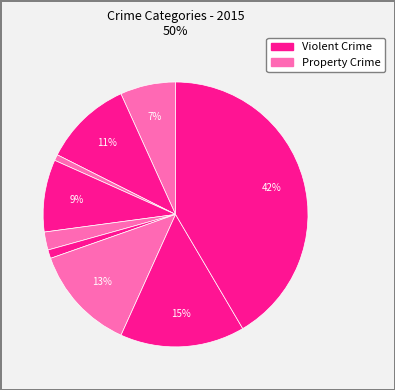

Does any single category account for the majority?

No